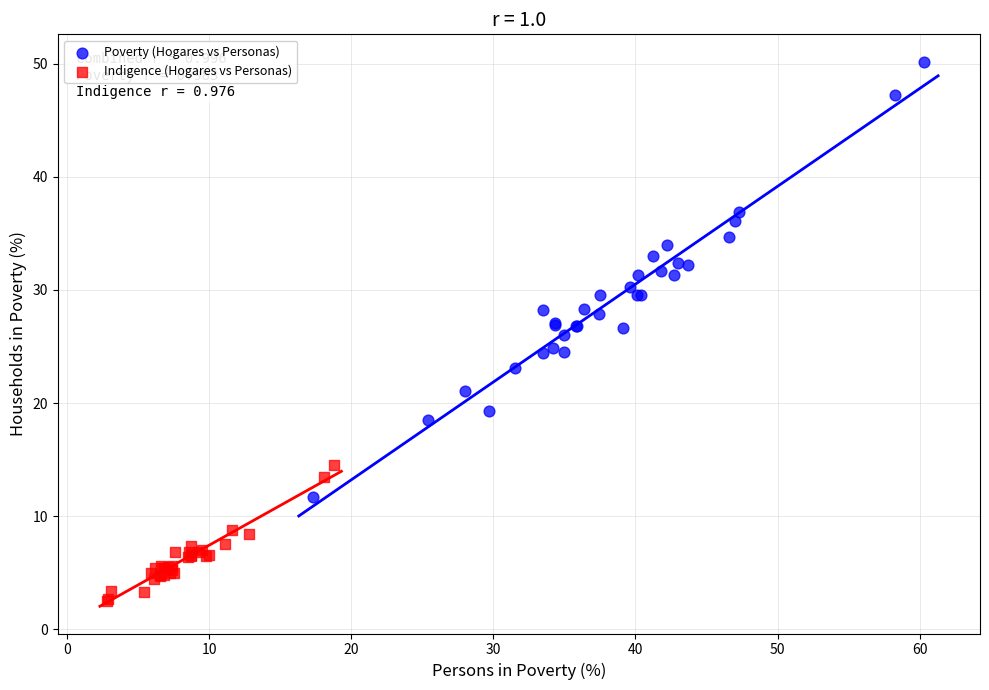

Which series contains the highest Y value?

Poverty (Hogares vs Personas)